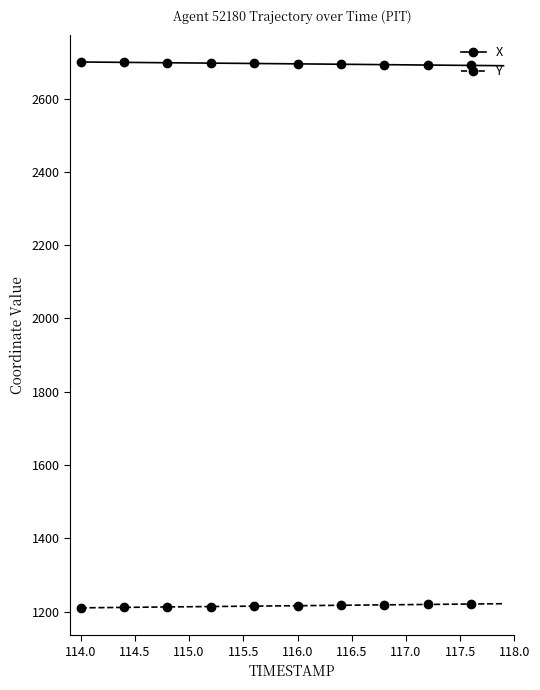

At how many categories does at least one series exceed 1787?

40